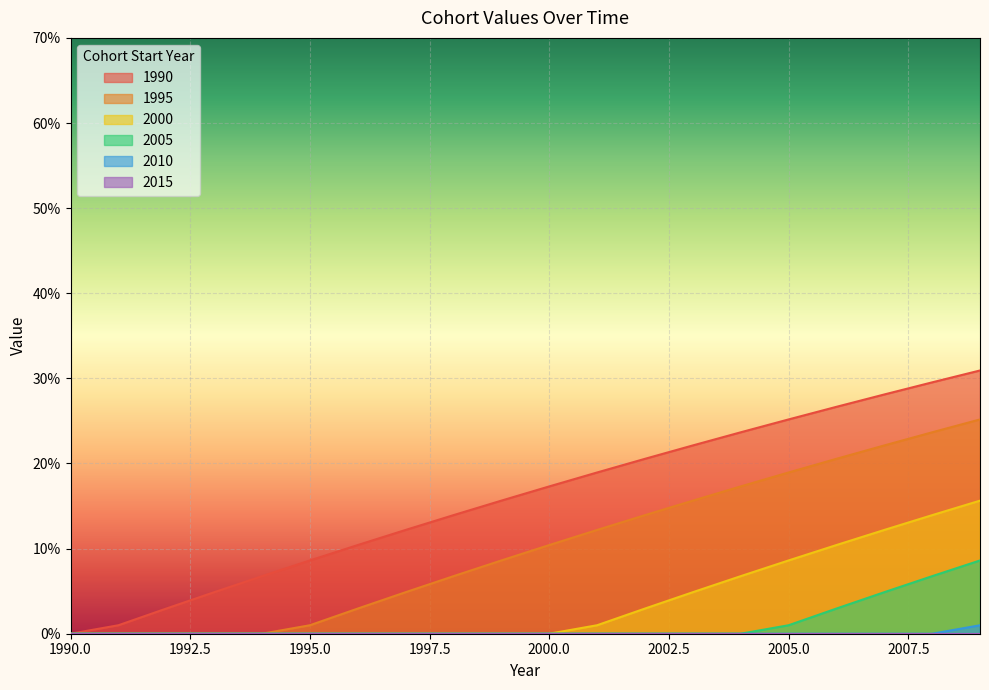

True or false: 2005 and 2000 intersect in this chart.

False